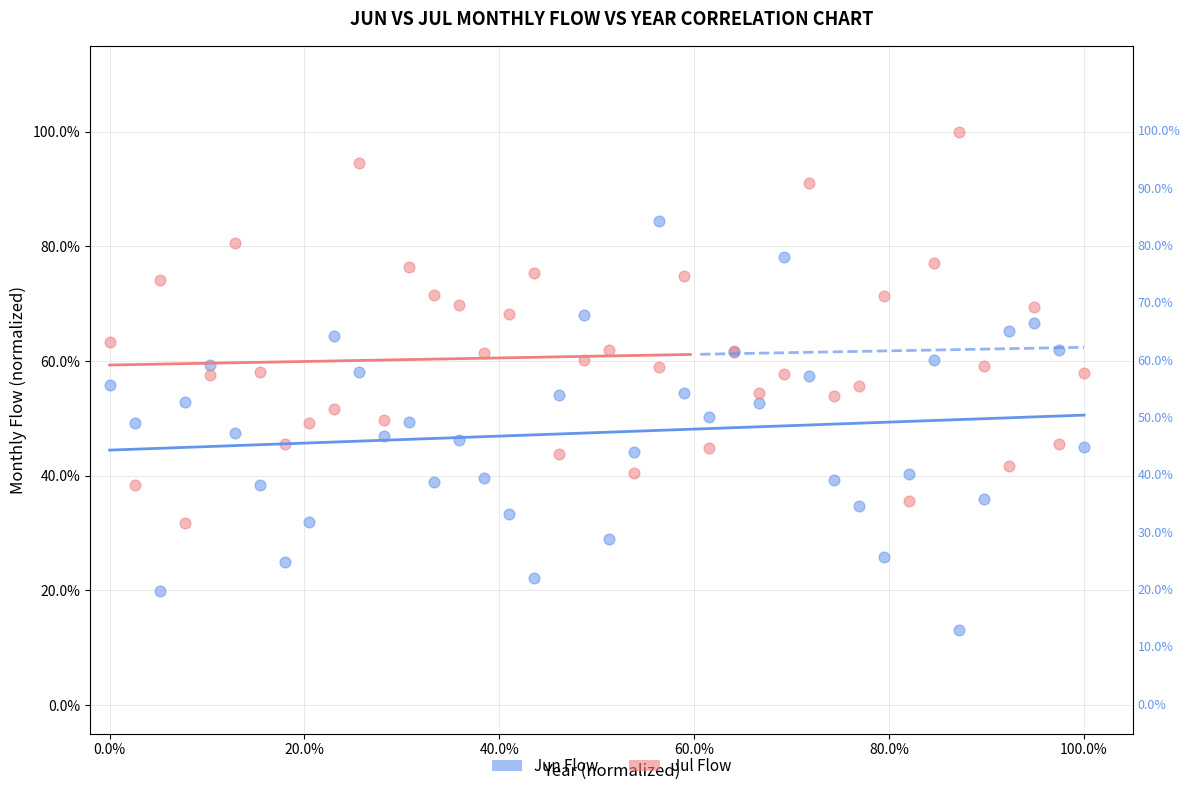

Which series contains the highest Y value?

Jul Flow